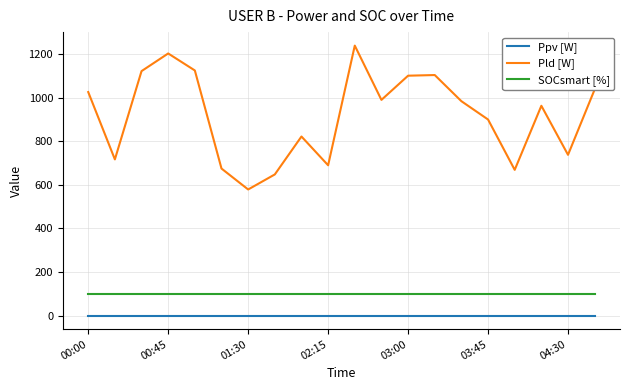

What is the highest value of the Pld [W] series?

1239